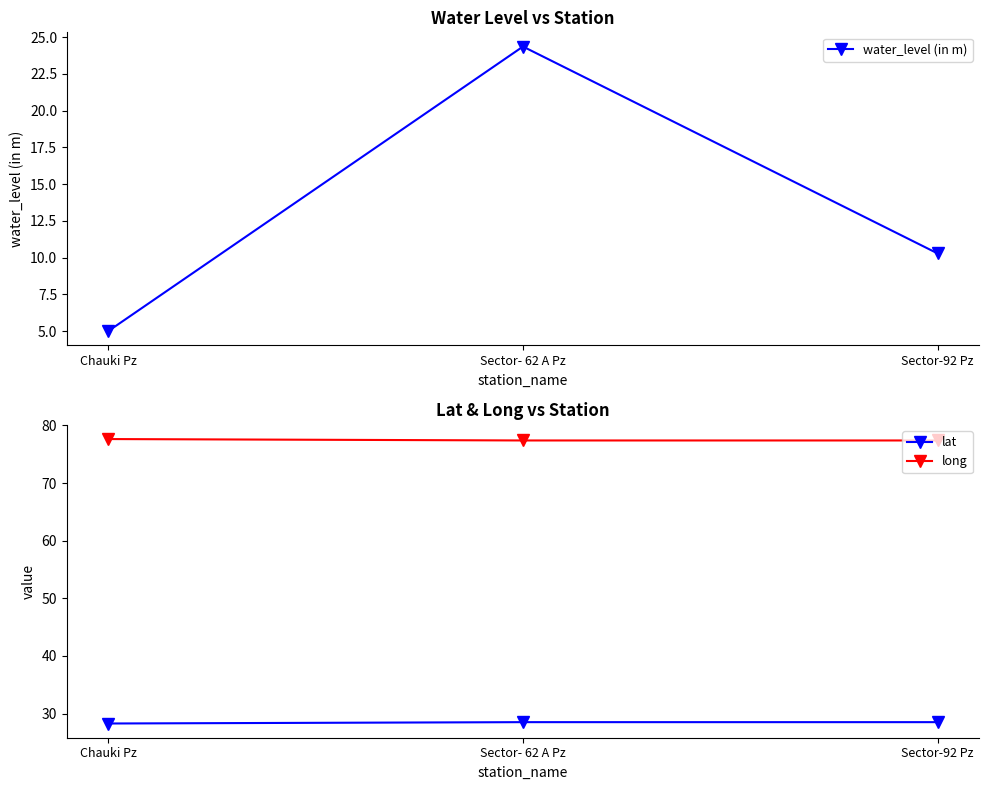

What value does the water_level (in m) series have at Sector- 62 A Pz?

24.4